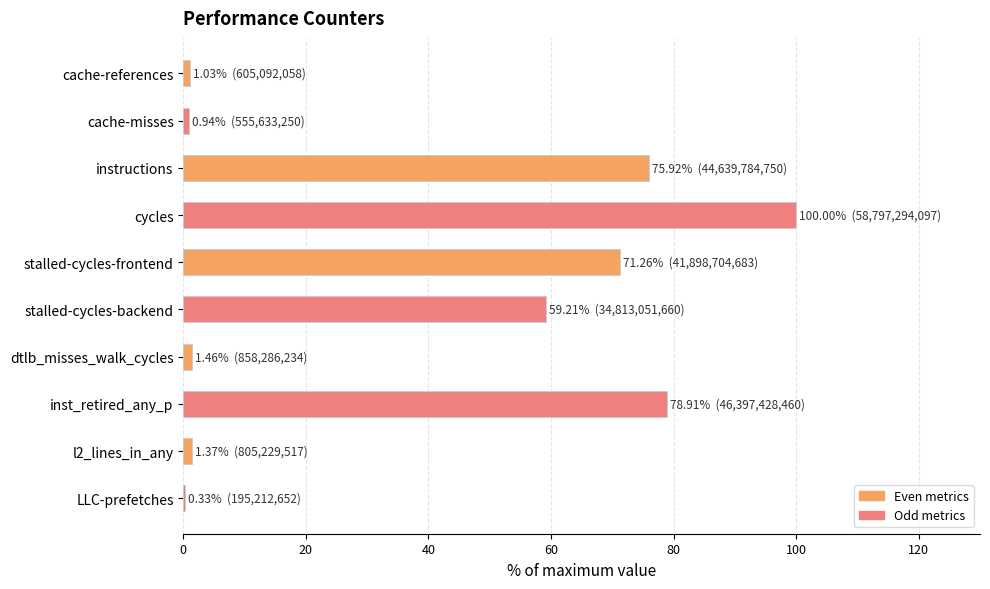

The chart shows a value of 100.0 at cycles. True or false?

True